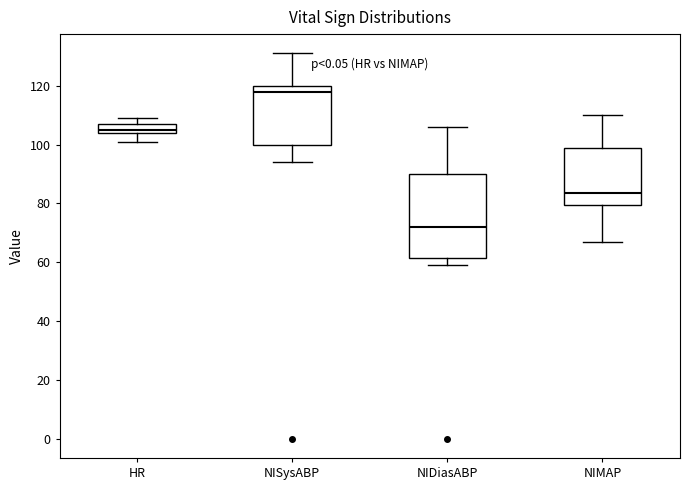

Comparing the boxes themselves (not the whiskers), which one is the tallest?

NIDiasABP